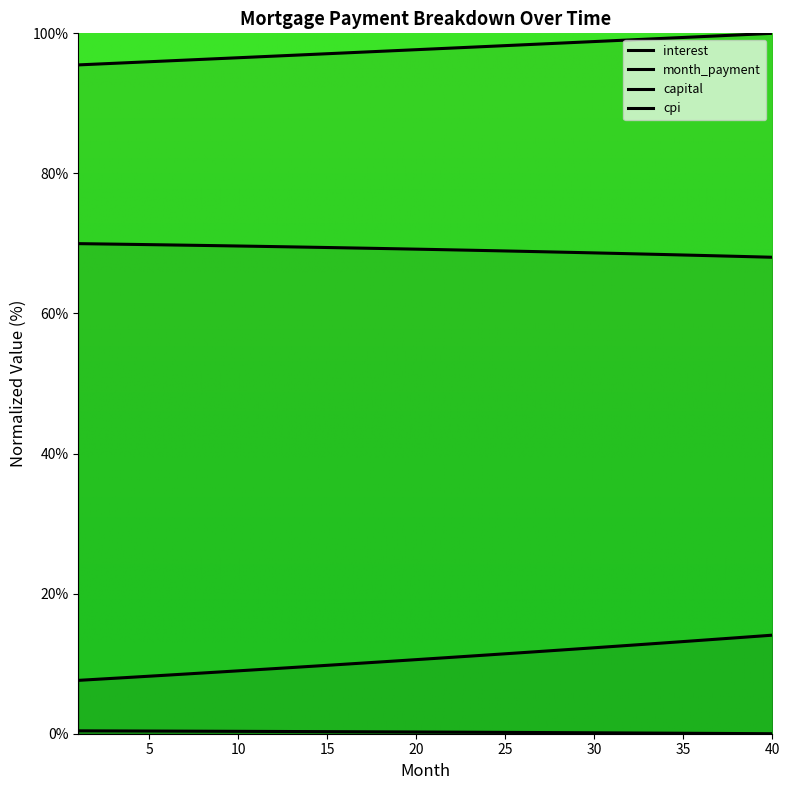

Where is month_payment nearest to the value 97?

14